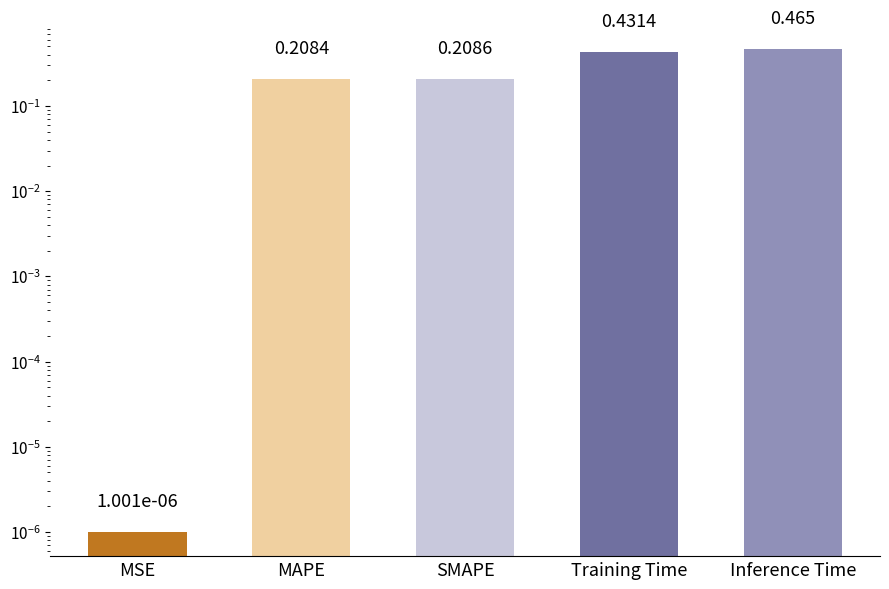

What is the difference between the maximum and second lowest values?

0.3